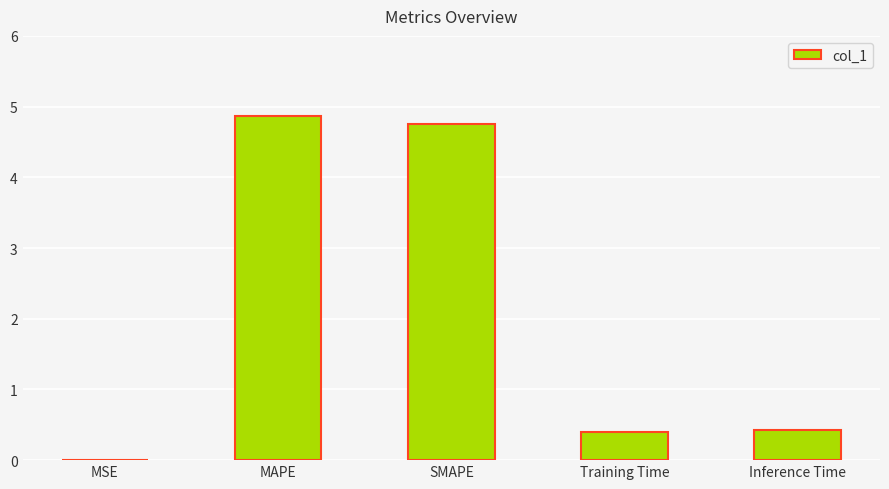

True or false: the data shows 0.4 at Training Time.

True